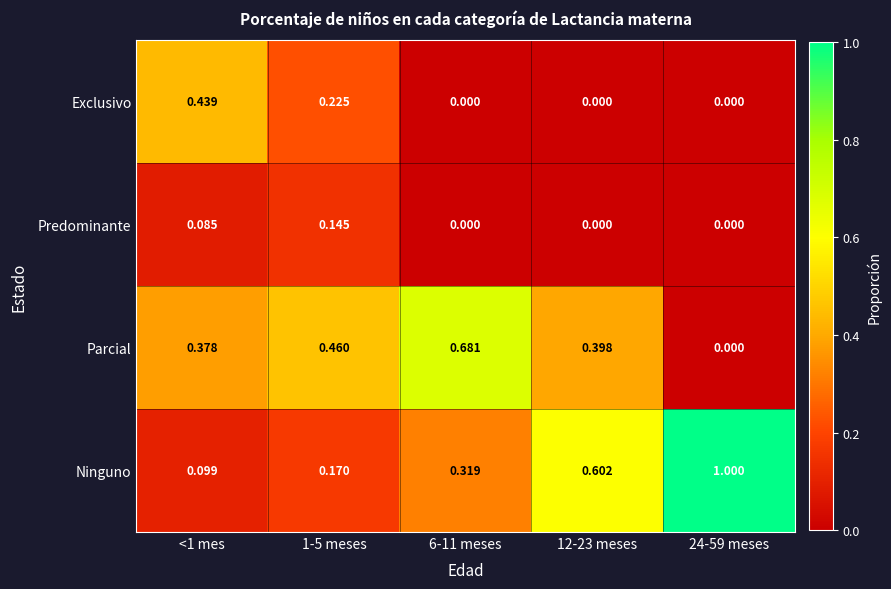

Which series changed the most between <1 mes and 12-23 meses?

Ninguno